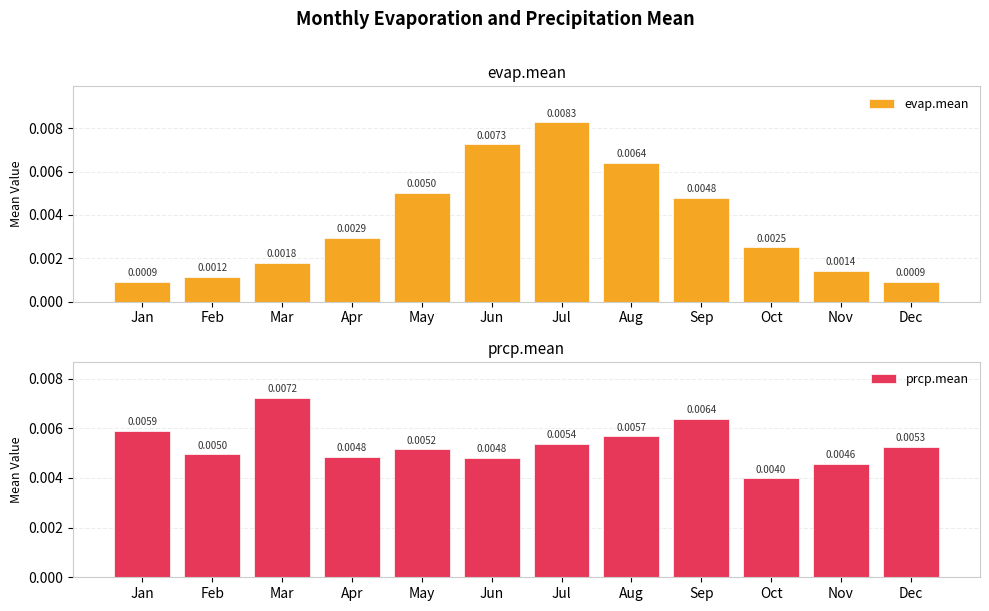

How many bars are there in each group?

2